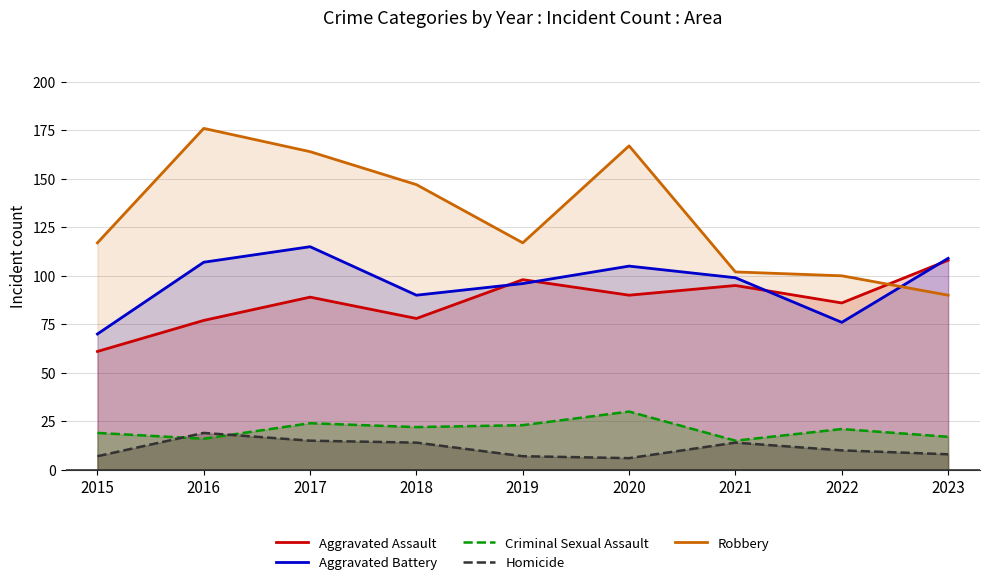

What is the total value across all series at 2022?

293